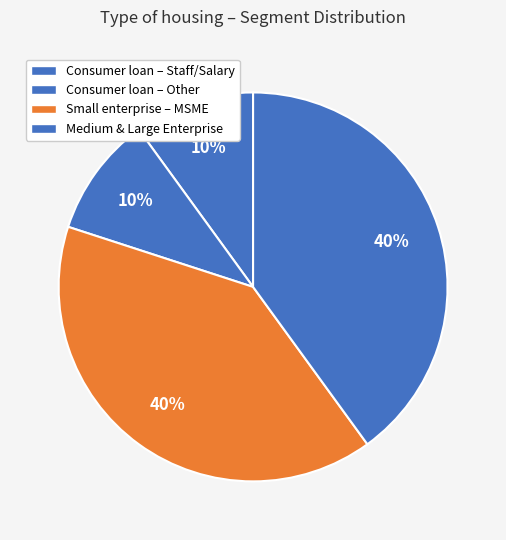

Count the number of slices in the pie.

4